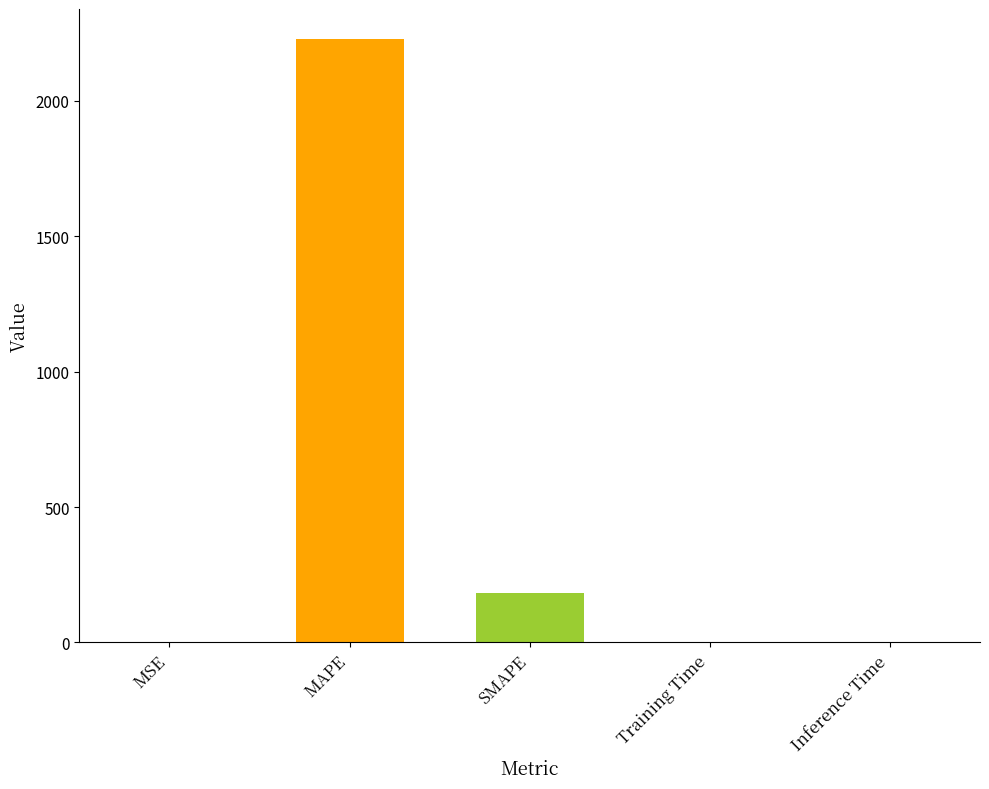

Approximately how many times larger is the value at SMAPE compared to MAPE?

0.1